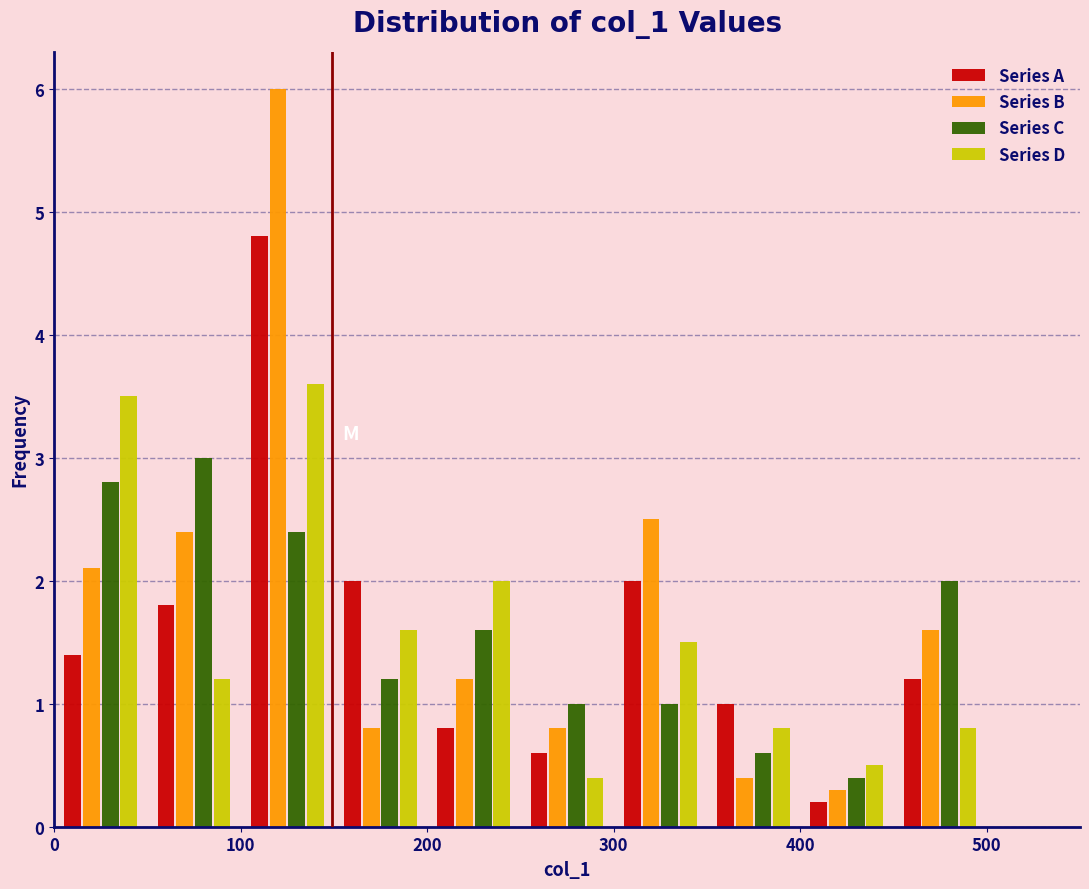

Reading left to right, transcribe this chart: for each range on the x-axis, give the height of each series' bar. The values are not printed on the chart, so give them approximately, as read against the axis.

0 to 50: Series A=1.4	Series B=2.1	Series C=2.8	Series D=3.5
50 to 100: Series A=1.8	Series B=2.4	Series C=3.0	Series D=1.2
100 to 150: Series A=4.8	Series B=6.0	Series C=2.4	Series D=3.6
150 to 200: Series A=2.0	Series B=0.8	Series C=1.2	Series D=1.6
200 to 250: Series A=0.8	Series B=1.2	Series C=1.6	Series D=2.0
250 to 300: Series A=0.6	Series B=0.8	Series C=1.0	Series D=0.4
300 to 350: Series A=2.0	Series B=2.5	Series C=1.0	Series D=1.5
350 to 400: Series A=1.0	Series B=0.4	Series C=0.6	Series D=0.8
400 to 450: Series A=0.2	Series B=0.3	Series C=0.4	Series D=0.5
450 to 500: Series A=1.2	Series B=1.6	Series C=2.0	Series D=0.8